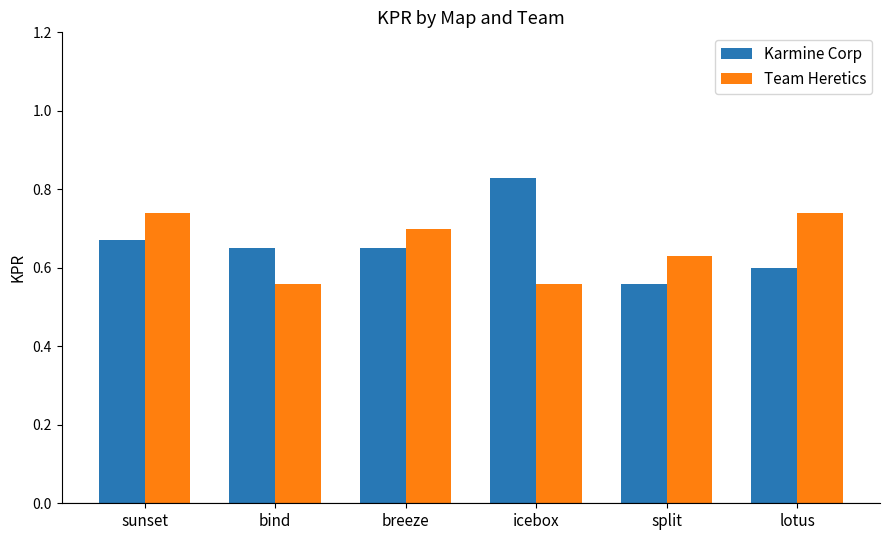

Does the chart contain any negative values?

No